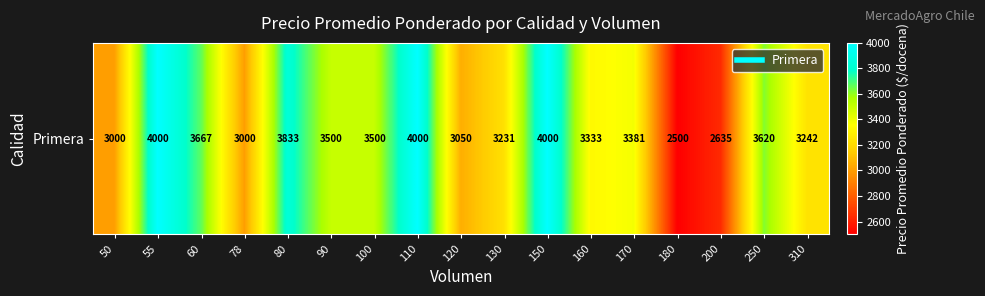

What is the minimum value shown in the chart?

2500